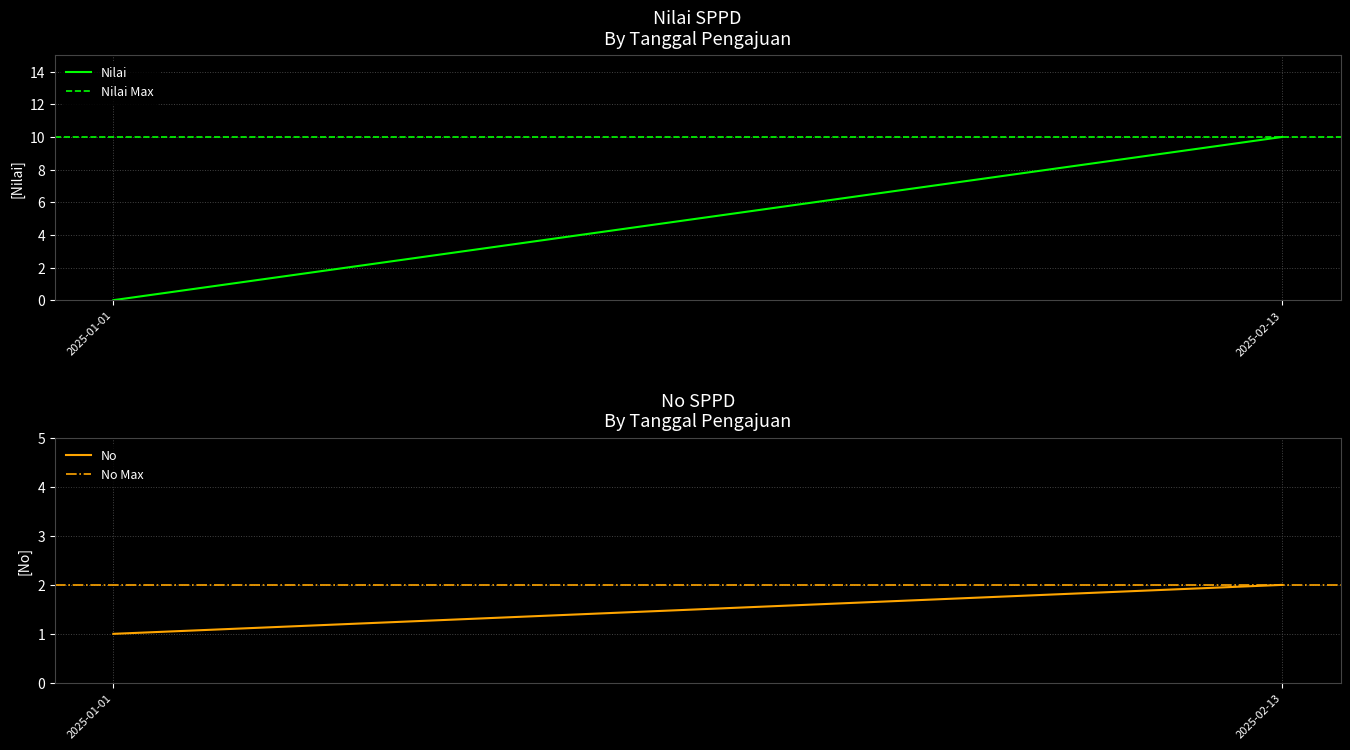

Is it true that Nilai Max equals 14 at 2025-01-01?

False